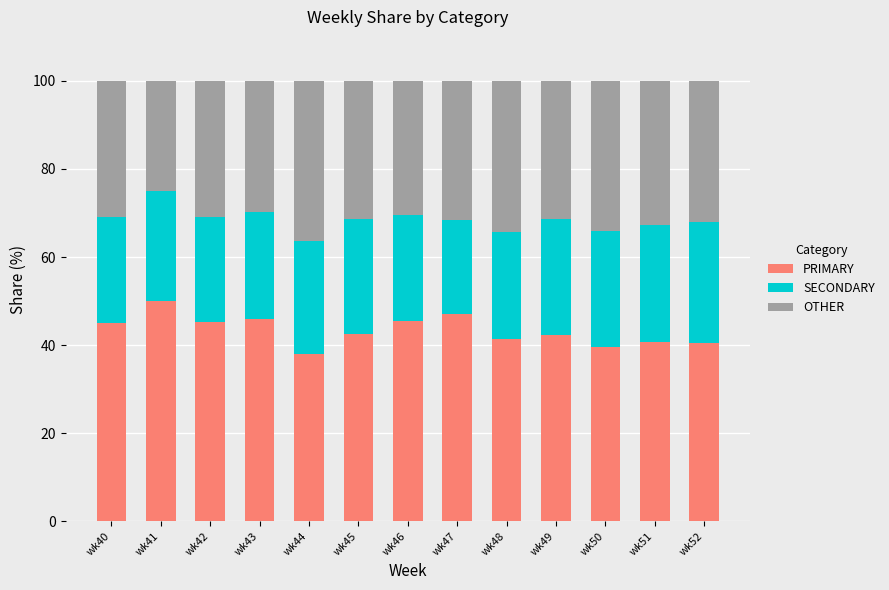

What is the total value across all series at wk49?

100.0